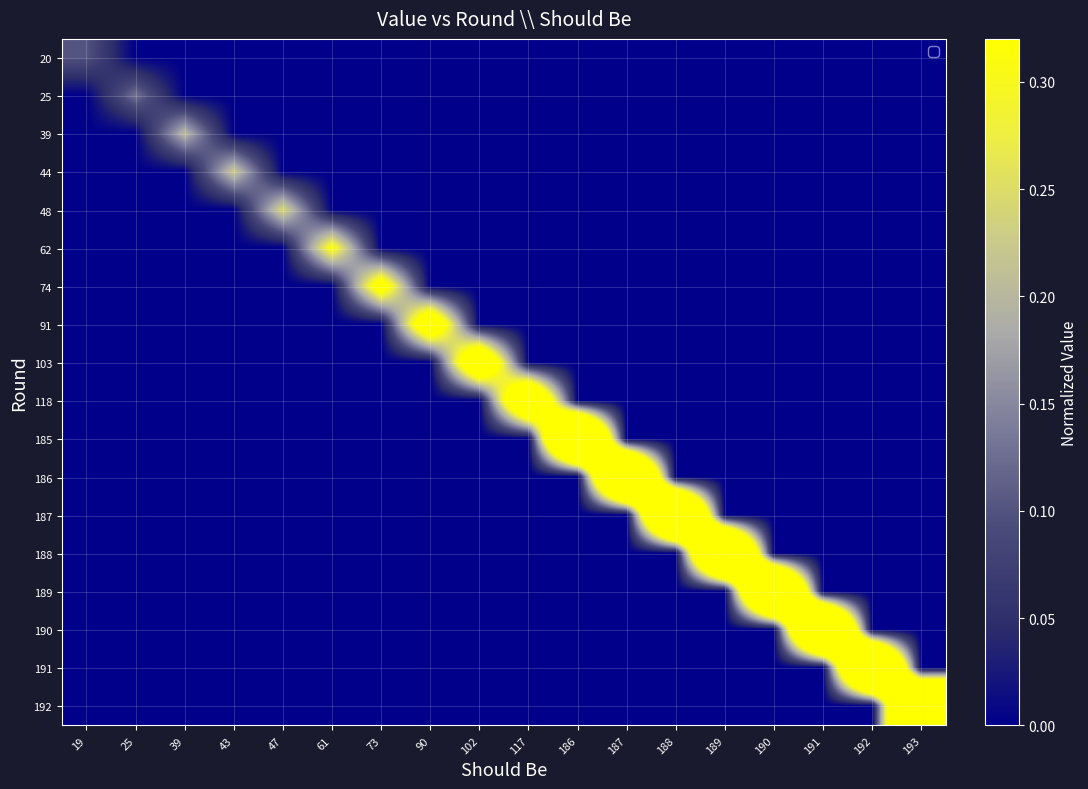

Reading right to left, list all the values displayed in this chart.

20: 193=0.0	192=0.0	191=0.0	190=0.0	189=0.0	188=0.0	187=0.0	186=0.0	117=0.0	102=0.0	90=0.0	73=0.0	61=0.0	47=0.0	43=0.0	39=0.0	25=0.0	19=0.1
25: 193=0.0	192=0.0	191=0.0	190=0.0	189=0.0	188=0.0	187=0.0	186=0.0	117=0.0	102=0.0	90=0.0	73=0.0	61=0.0	47=0.0	43=0.0	39=0.0	25=0.1	19=0.0
39: 193=0.0	192=0.0	191=0.0	190=0.0	189=0.0	188=0.0	187=0.0	186=0.0	117=0.0	102=0.0	90=0.0	73=0.0	61=0.0	47=0.0	43=0.0	39=0.2	25=0.0	19=0.0
44: 193=0.0	192=0.0	191=0.0	190=0.0	189=0.0	188=0.0	187=0.0	186=0.0	117=0.0	102=0.0	90=0.0	73=0.0	61=0.0	47=0.0	43=0.2	39=0.0	25=0.0	19=0.0
48: 193=0.0	192=0.0	191=0.0	190=0.0	189=0.0	188=0.0	187=0.0	186=0.0	117=0.0	102=0.0	90=0.0	73=0.0	61=0.0	47=0.2	43=0.0	39=0.0	25=0.0	19=0.0
62: 193=0.0	192=0.0	191=0.0	190=0.0	189=0.0	188=0.0	187=0.0	186=0.0	117=0.0	102=0.0	90=0.0	73=0.0	61=0.3	47=0.0	43=0.0	39=0.0	25=0.0	19=0.0
74: 193=0.0	192=0.0	191=0.0	190=0.0	189=0.0	188=0.0	187=0.0	186=0.0	117=0.0	102=0.0	90=0.0	73=0.4	61=0.0	47=0.0	43=0.0	39=0.0	25=0.0	19=0.0
91: 193=0.0	192=0.0	191=0.0	190=0.0	189=0.0	188=0.0	187=0.0	186=0.0	117=0.0	102=0.0	90=0.5	73=0.0	61=0.0	47=0.0	43=0.0	39=0.0	25=0.0	19=0.0
103: 193=0.0	192=0.0	191=0.0	190=0.0	189=0.0	188=0.0	187=0.0	186=0.0	117=0.0	102=0.5	90=0.0	73=0.0	61=0.0	47=0.0	43=0.0	39=0.0	25=0.0	19=0.0
118: 193=0.0	192=0.0	191=0.0	190=0.0	189=0.0	188=0.0	187=0.0	186=0.0	117=0.6	102=0.0	90=0.0	73=0.0	61=0.0	47=0.0	43=0.0	39=0.0	25=0.0	19=0.0
185: 193=0.0	192=0.0	191=0.0	190=0.0	189=0.0	188=0.0	187=0.0	186=1.0	117=0.0	102=0.0	90=0.0	73=0.0	61=0.0	47=0.0	43=0.0	39=0.0	25=0.0	19=0.0
186: 193=0.0	192=0.0	191=0.0	190=0.0	189=0.0	188=0.0	187=1.0	186=0.0	117=0.0	102=0.0	90=0.0	73=0.0	61=0.0	47=0.0	43=0.0	39=0.0	25=0.0	19=0.0
187: 193=0.0	192=0.0	191=0.0	190=0.0	189=0.0	188=1.0	187=0.0	186=0.0	117=0.0	102=0.0	90=0.0	73=0.0	61=0.0	47=0.0	43=0.0	39=0.0	25=0.0	19=0.0
188: 193=0.0	192=0.0	191=0.0	190=0.0	189=1.0	188=0.0	187=0.0	186=0.0	117=0.0	102=0.0	90=0.0	73=0.0	61=0.0	47=0.0	43=0.0	39=0.0	25=0.0	19=0.0
189: 193=0.0	192=0.0	191=0.0	190=1.0	189=0.0	188=0.0	187=0.0	186=0.0	117=0.0	102=0.0	90=0.0	73=0.0	61=0.0	47=0.0	43=0.0	39=0.0	25=0.0	19=0.0
190: 193=0.0	192=0.0	191=1.0	190=0.0	189=0.0	188=0.0	187=0.0	186=0.0	117=0.0	102=0.0	90=0.0	73=0.0	61=0.0	47=0.0	43=0.0	39=0.0	25=0.0	19=0.0
191: 193=0.0	192=1.0	191=0.0	190=0.0	189=0.0	188=0.0	187=0.0	186=0.0	117=0.0	102=0.0	90=0.0	73=0.0	61=0.0	47=0.0	43=0.0	39=0.0	25=0.0	19=0.0
192: 193=1.0	192=0.0	191=0.0	190=0.0	189=0.0	188=0.0	187=0.0	186=0.0	117=0.0	102=0.0	90=0.0	73=0.0	61=0.0	47=0.0	43=0.0	39=0.0	25=0.0	19=0.0